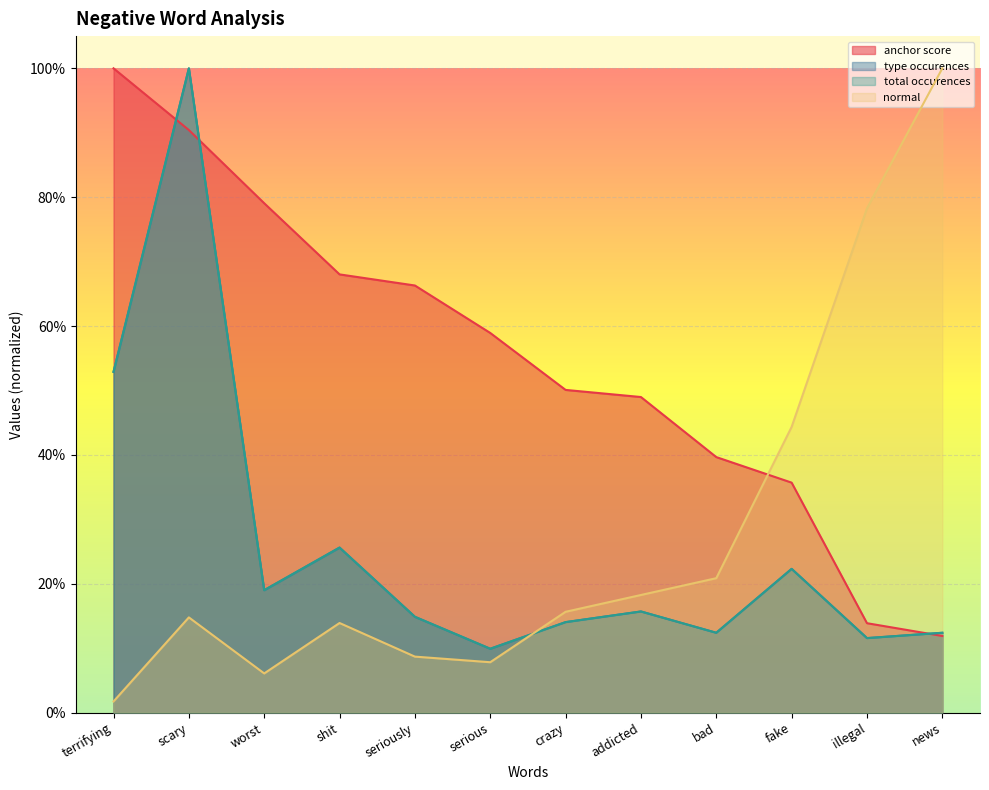

True or false: total occurences and type occurences cross at least once.

False